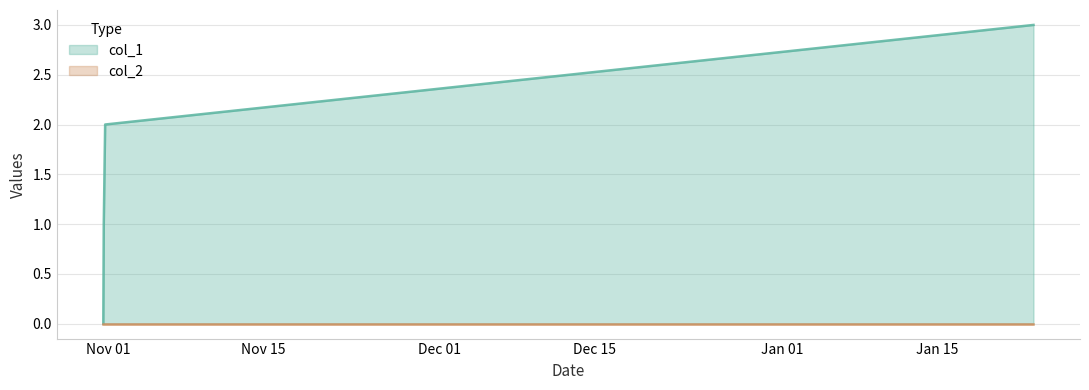

True or false: there are more than 1 points higher than both neighbors.

False